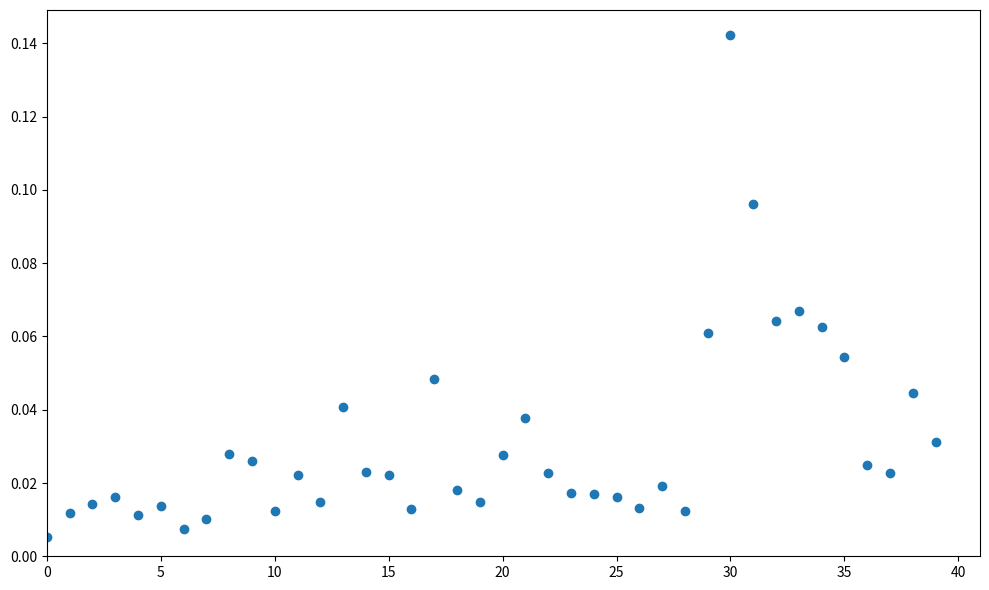

How many data points are displayed?

40